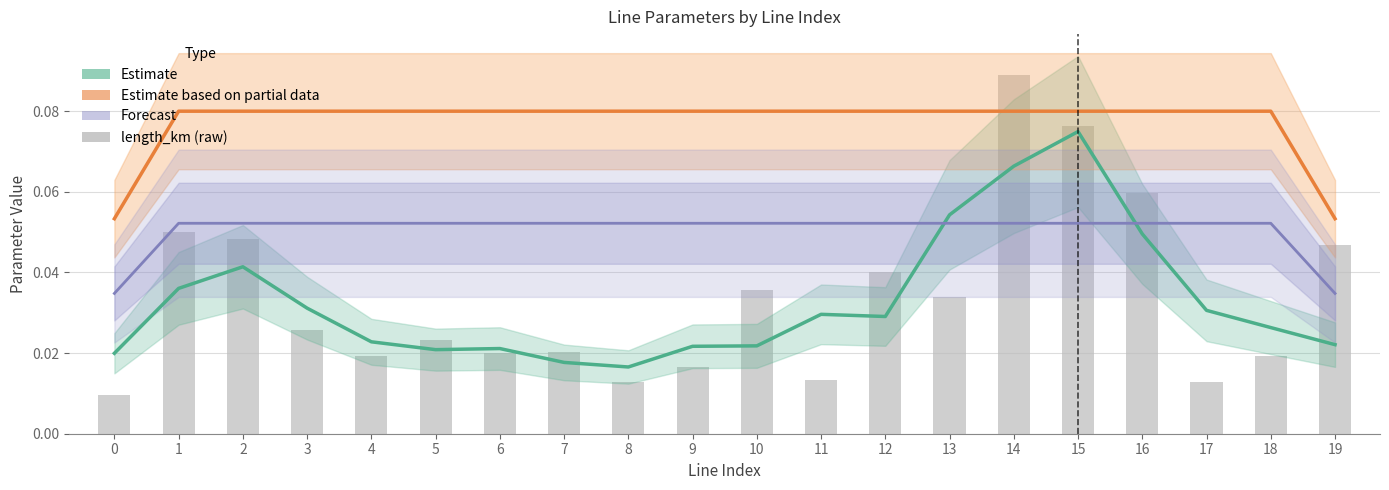

At how many categories does at least one series exceed 0?

20